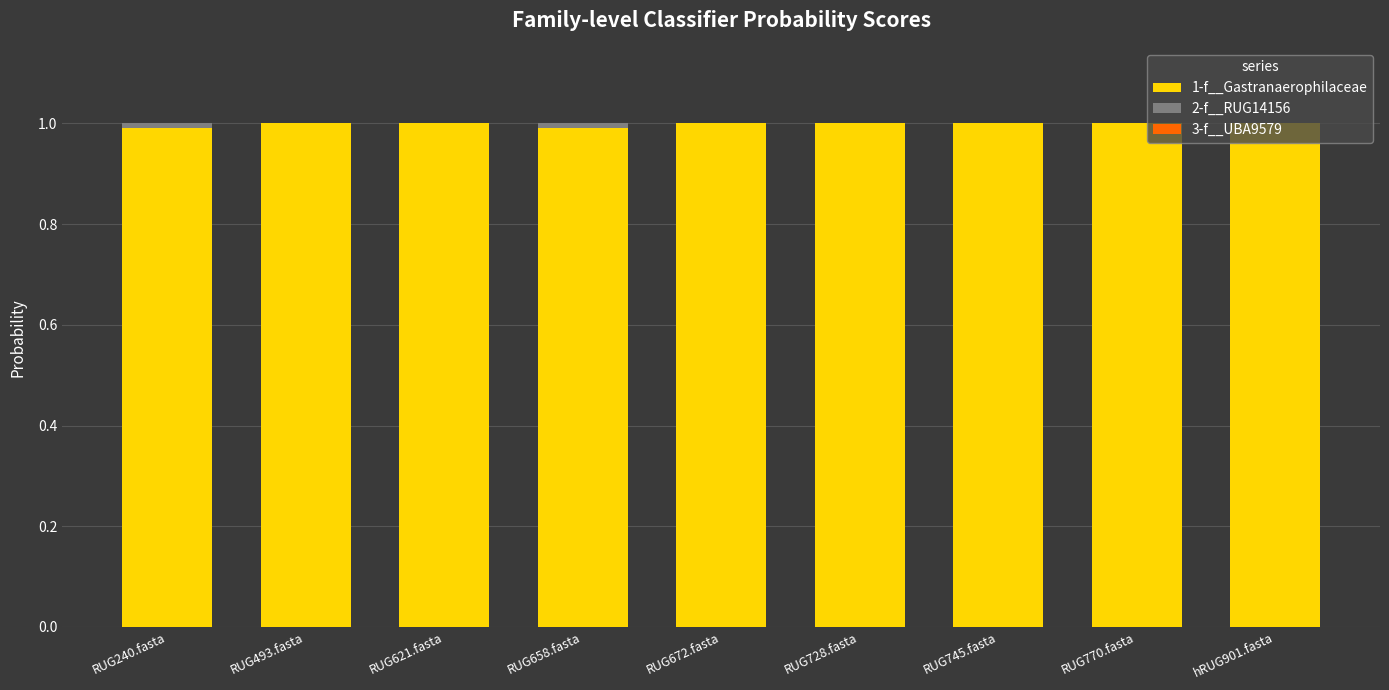

What is the sum of all 1-f__Gastranaerophilaceae values?

9.0